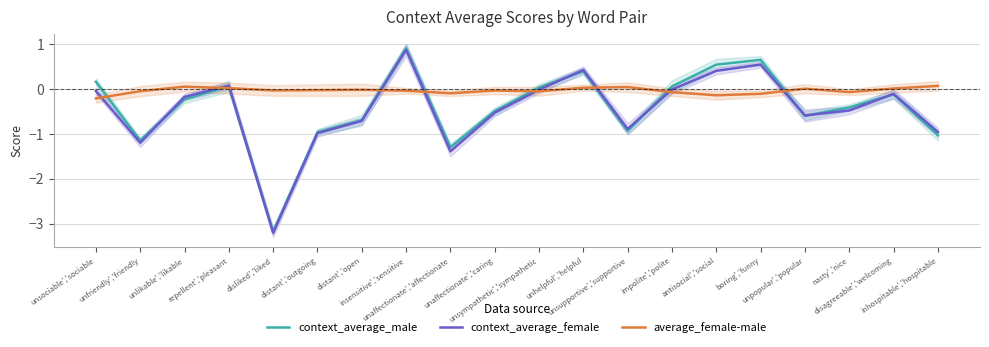

What is the sum of all context_average_male values?

-8.3